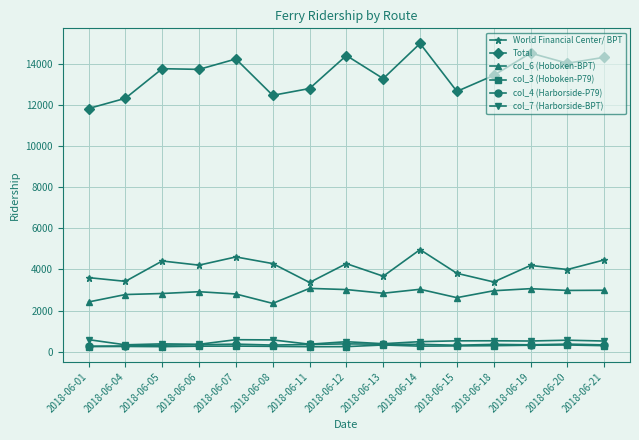

Which category has the highest value across all series?

2018-06-14